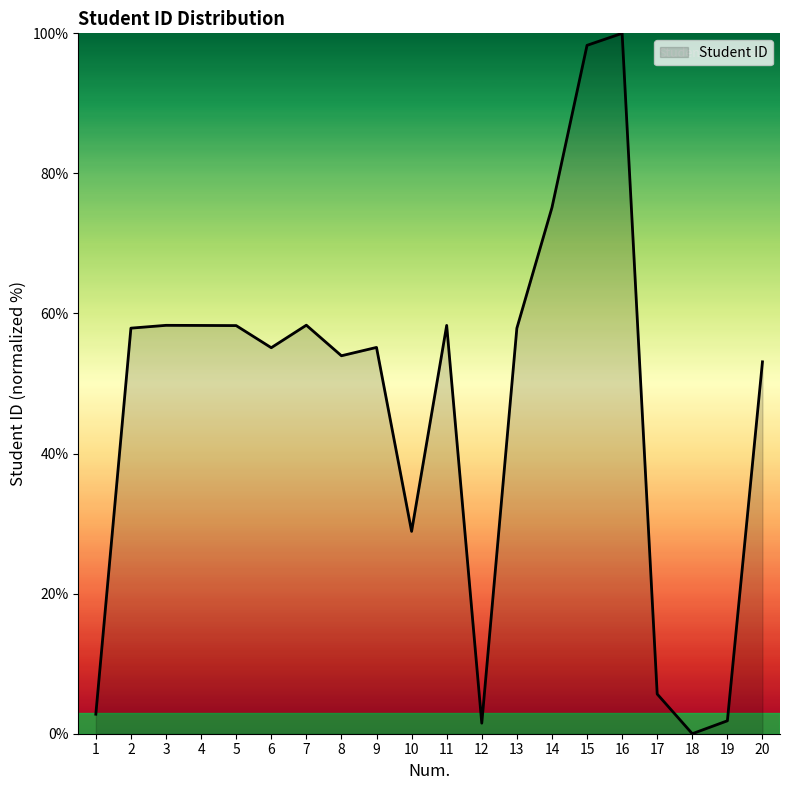

Which category has the highest value across all series?

16